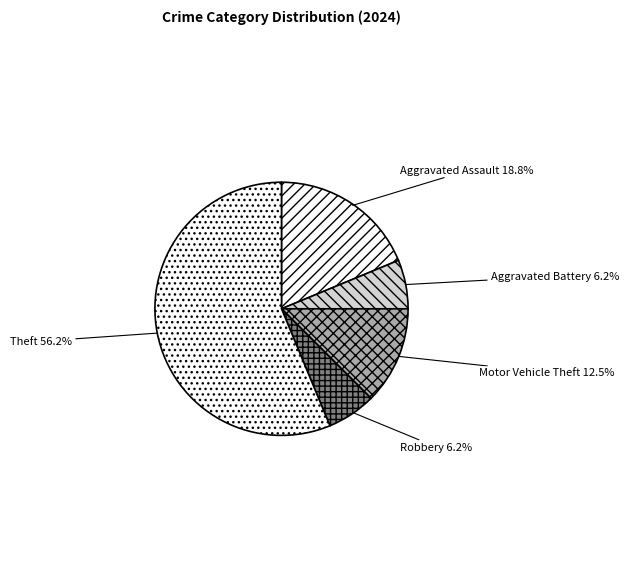

What is the largest slice in the pie chart?

Theft